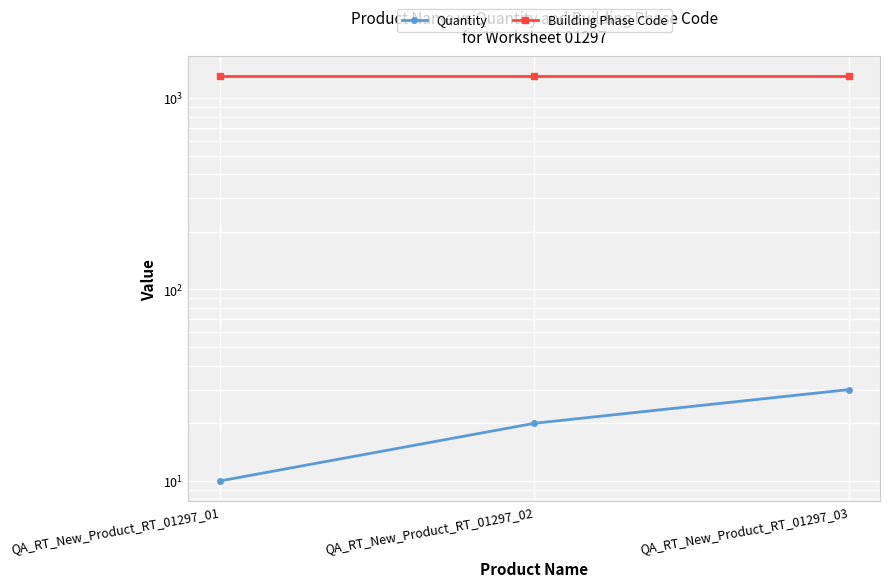

What is the value of the Quantity point at the 1st from the left?

10